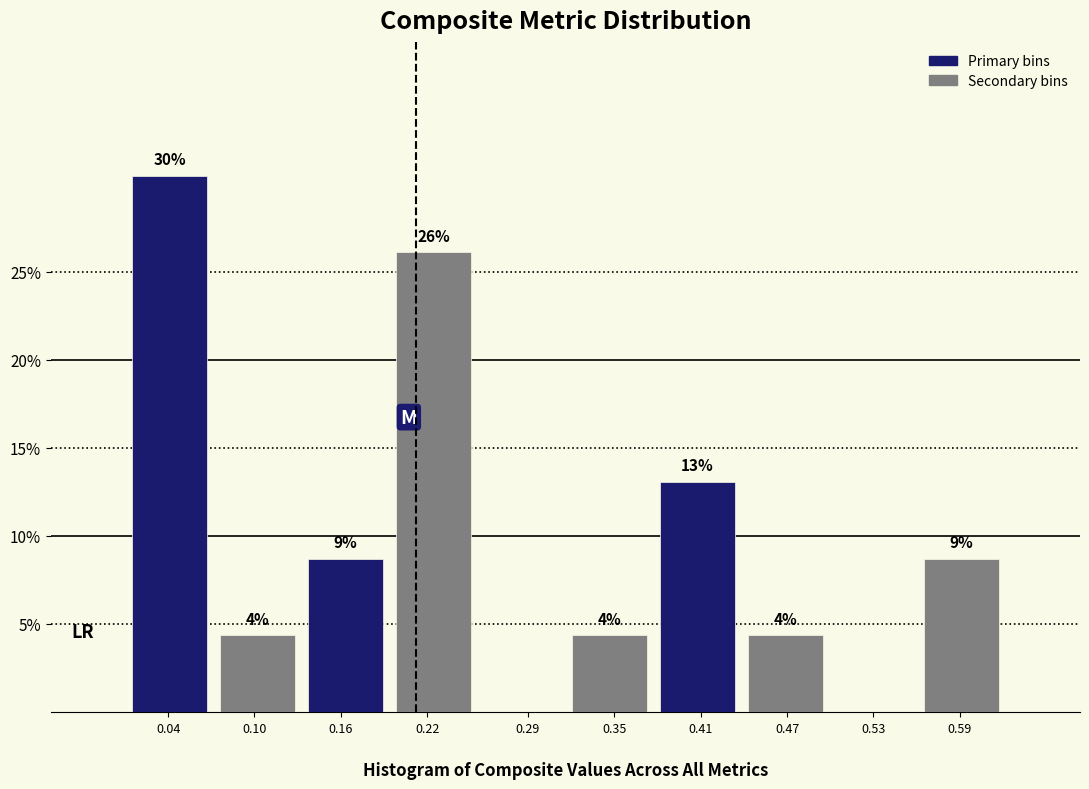

What are all the series names shown in the legend?

Primary bins, Secondary bins